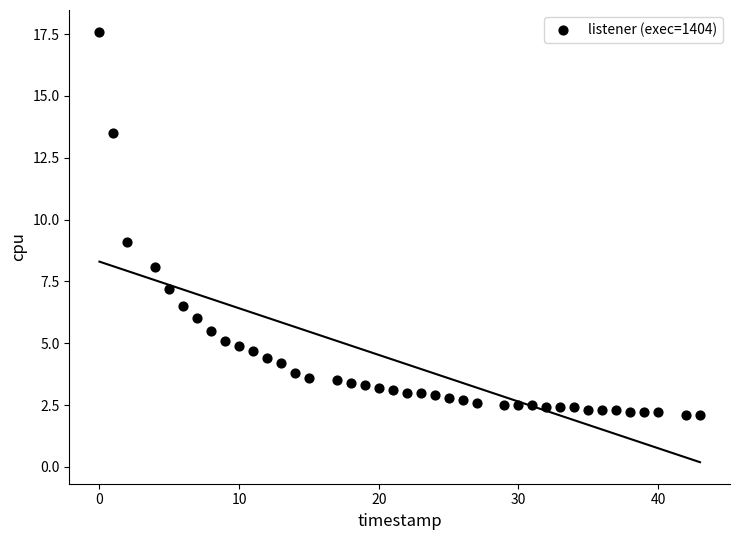

What is the range of X values (max minus min)?

43.0